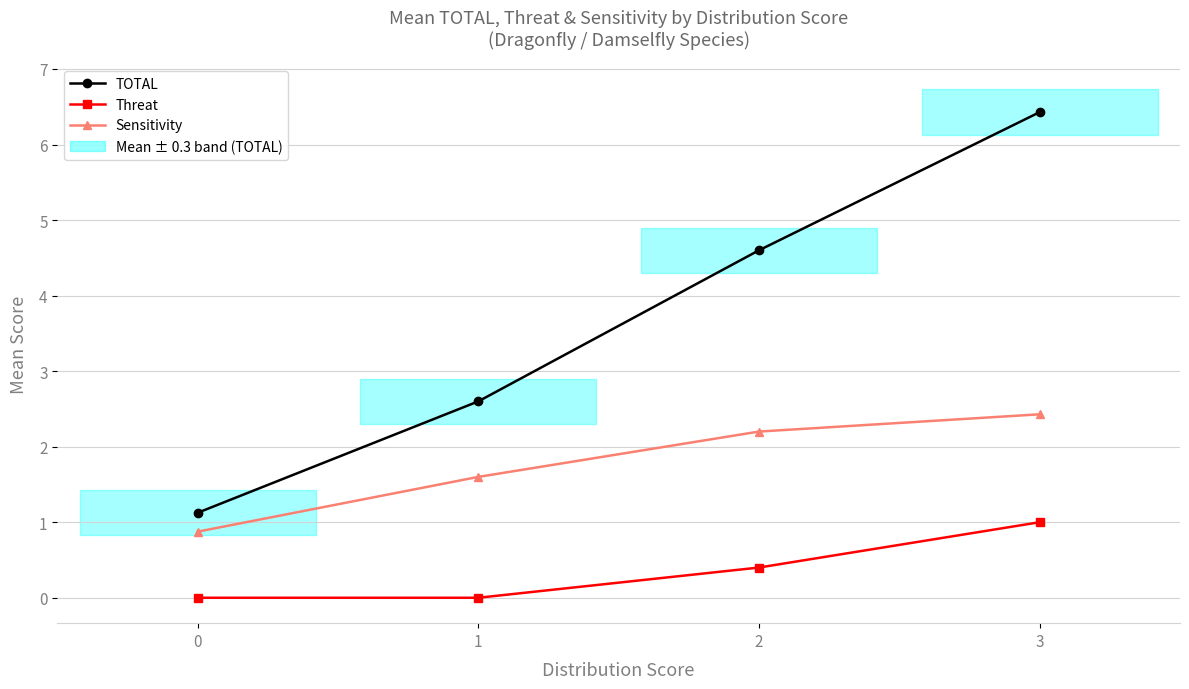

How many distinct data groups are displayed?

3